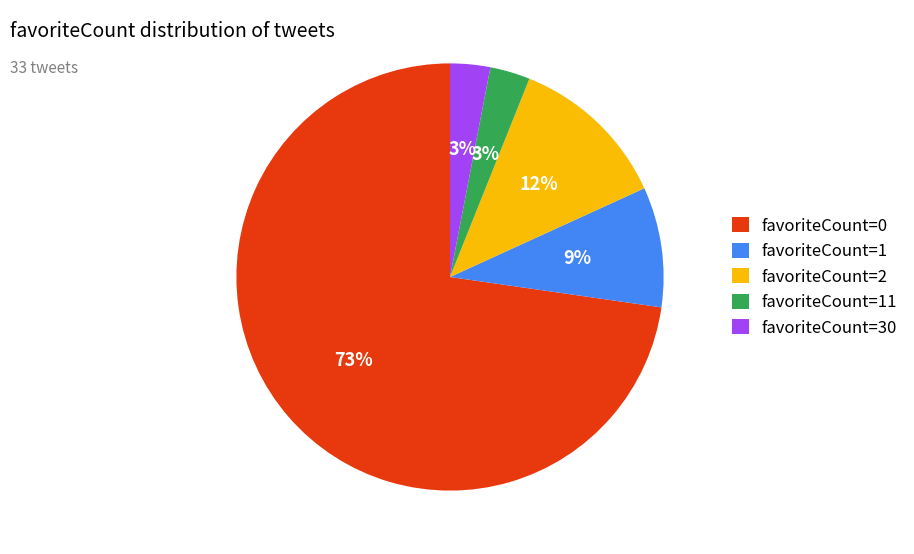

Which has a higher value, favoriteCount=2 or favoriteCount=11?

favoriteCount=2